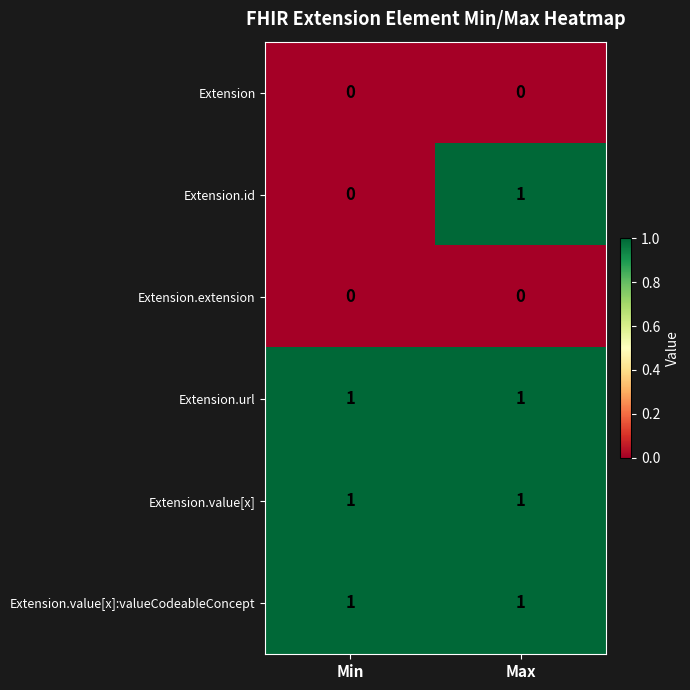

The value of Extension.id at Min is 0. True or false?

True